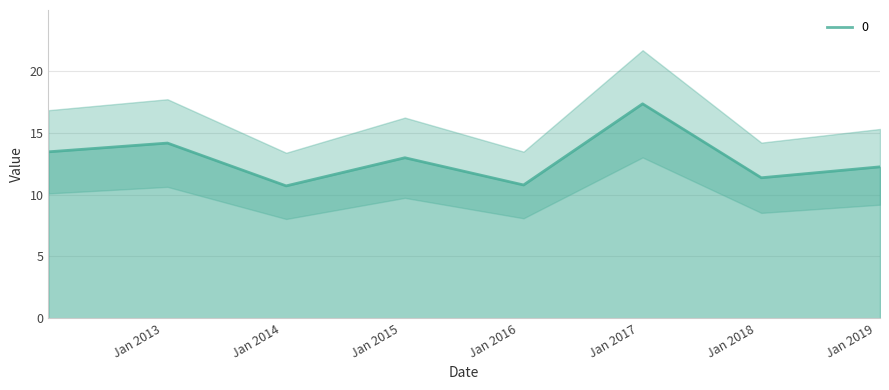

List the labels in order of value, smallest first.

2014-01-15, 2016-01-15, 2018-01-15, 2019-01-15, 2015-01-15, 2012-01-15, 2013-01-15, 2017-01-15